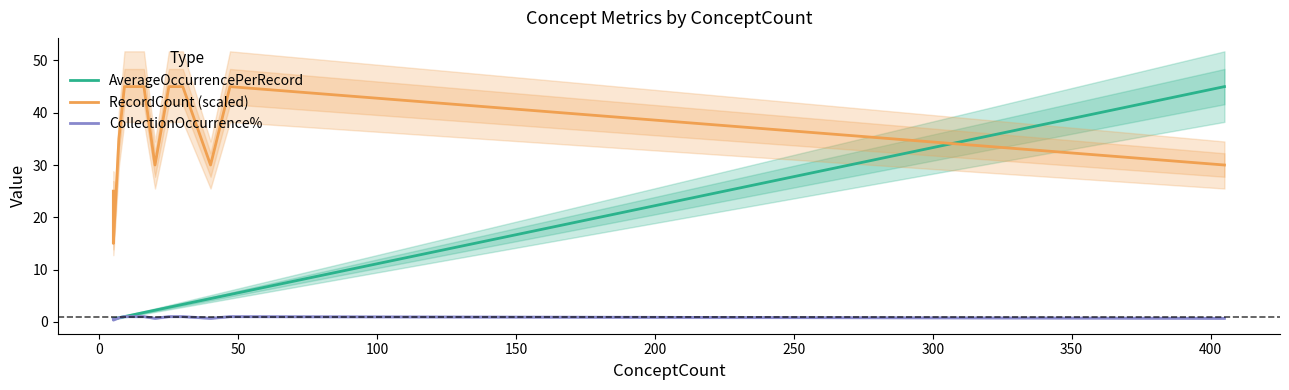

True or false: RecordCount (scaled) and CollectionOccurrence% intersect in this chart.

False